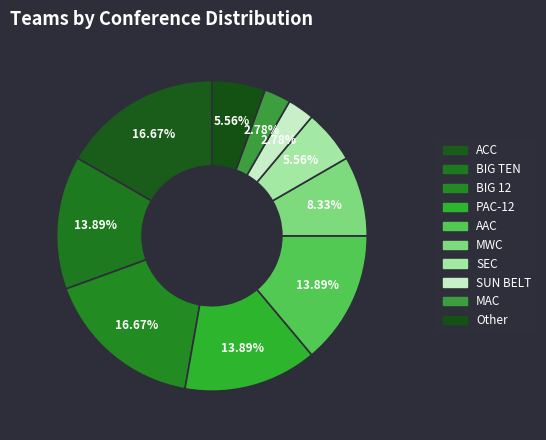

What is the smallest slice in the pie chart?

SUN BELT